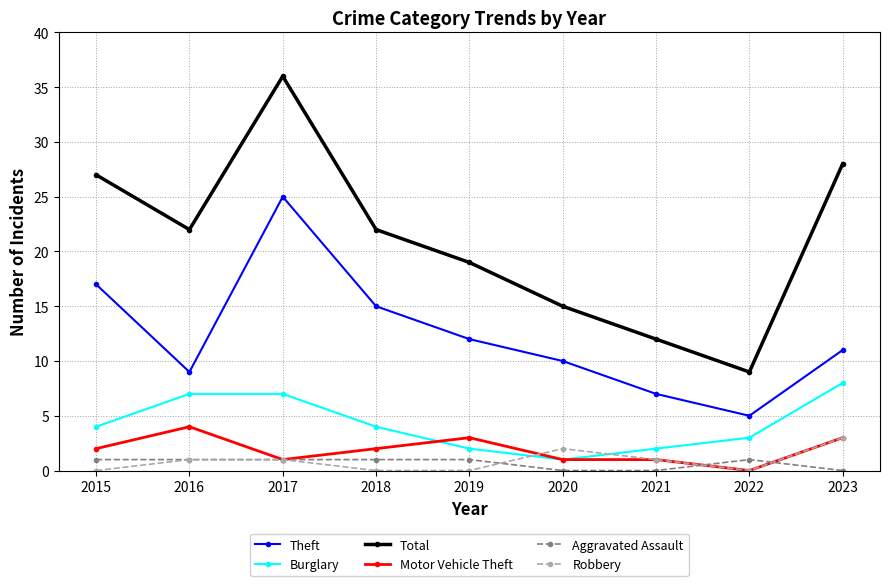

Where is Theft nearest to the value 15?

2018